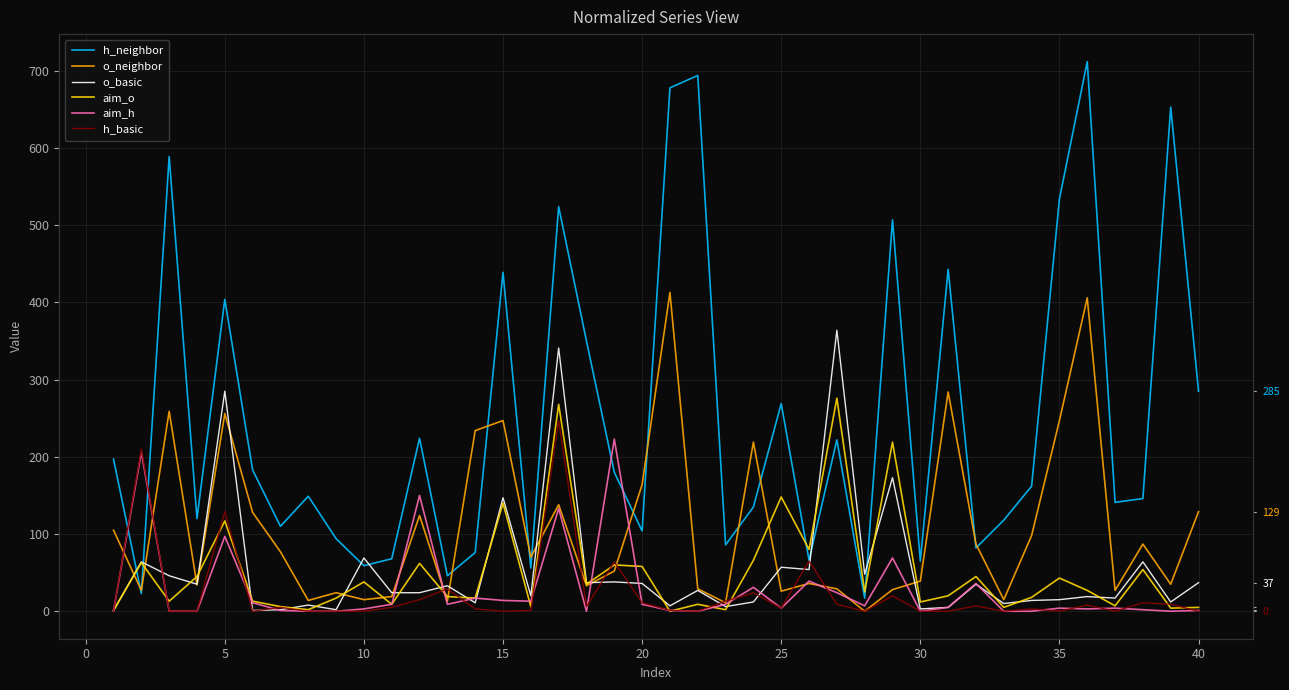

Rank the series at 40 from highest to lowest value.

h_neighbor, o_neighbor, o_basic, aim_o, aim_h, h_basic